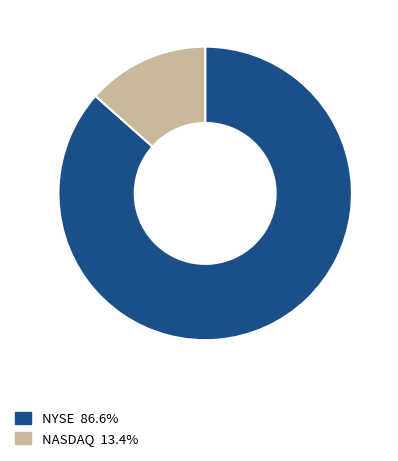

Does any single category account for the majority?

Yes